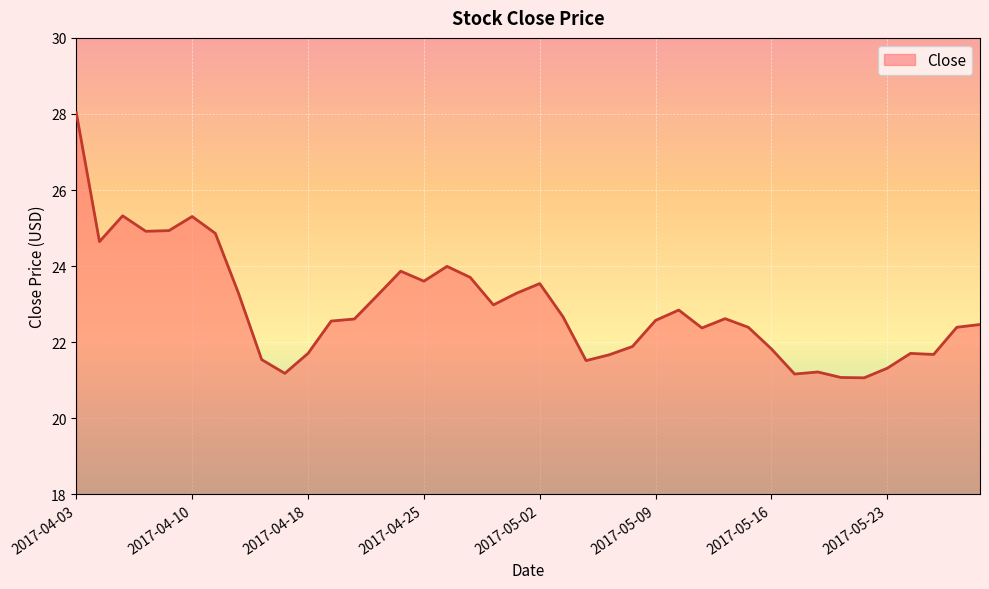

What is the smallest value displayed?

21.1